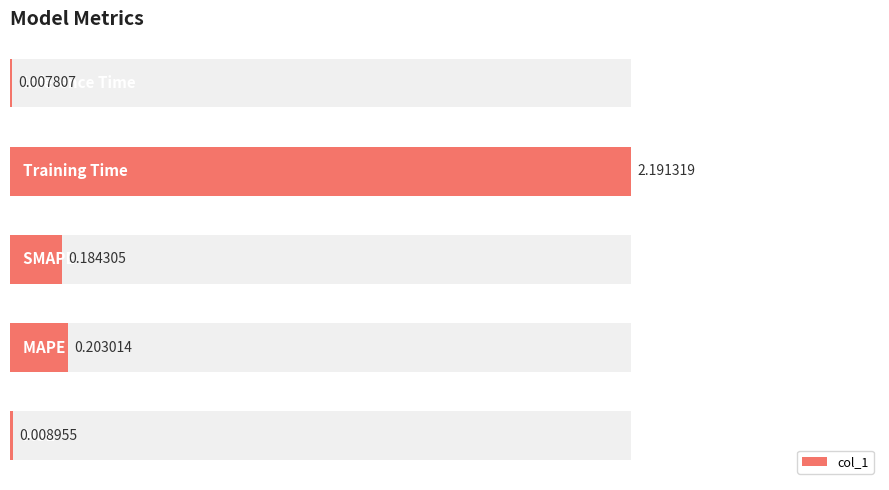

Rank the categories by value from lowest to highest.

4, 0, 2, 1, 3